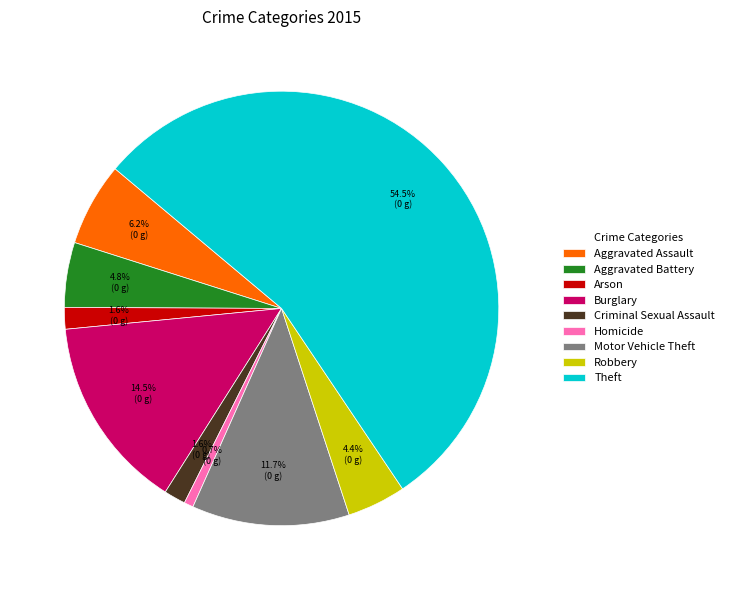

Which has a higher value, Arson or Motor Vehicle Theft?

Motor Vehicle Theft